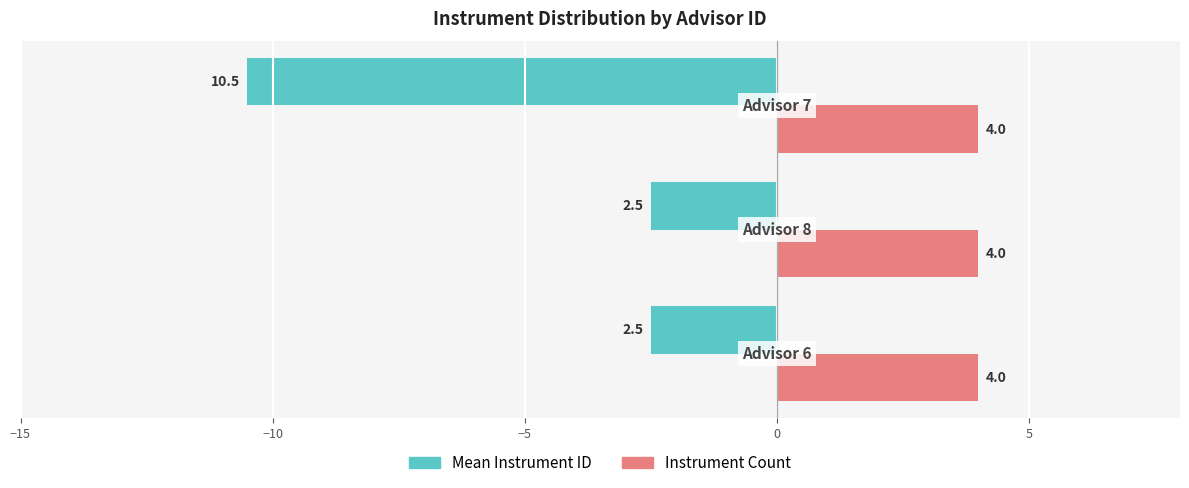

At how many categories does at least one series exceed -3?

3